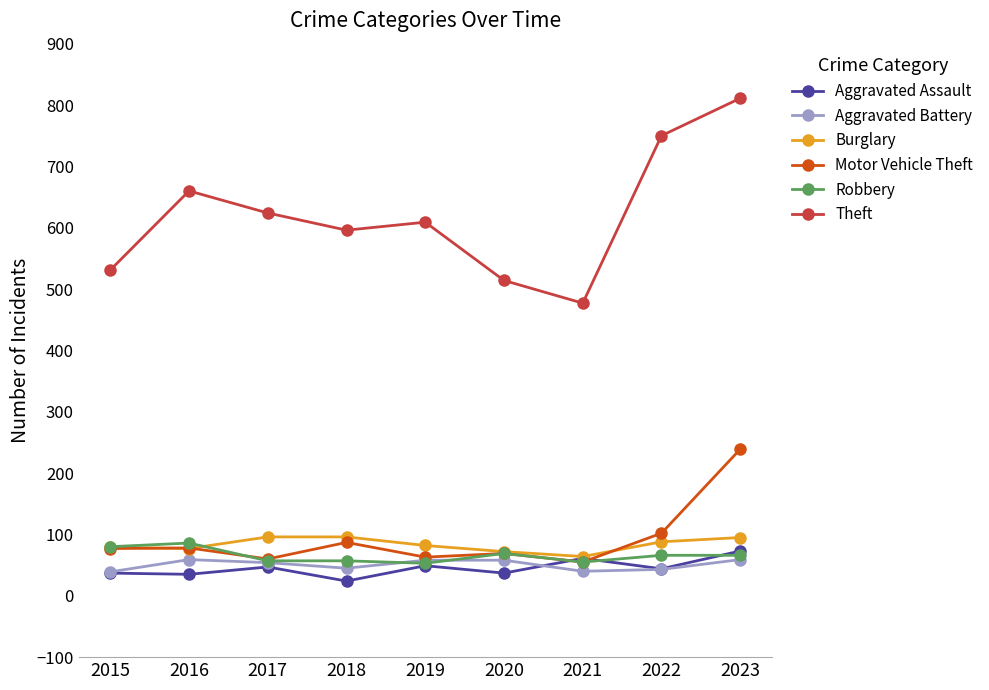

Rank the series by their maximum value, from highest to lowest.

Theft, Motor Vehicle Theft, Burglary, Robbery, Aggravated Assault, Aggravated Battery